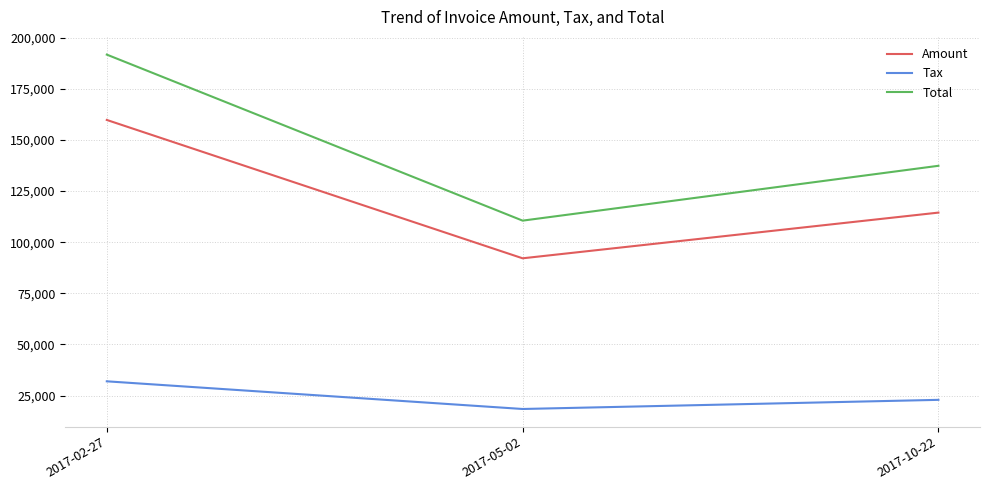

Where is Tax nearest to the value 25194?

2017-10-22